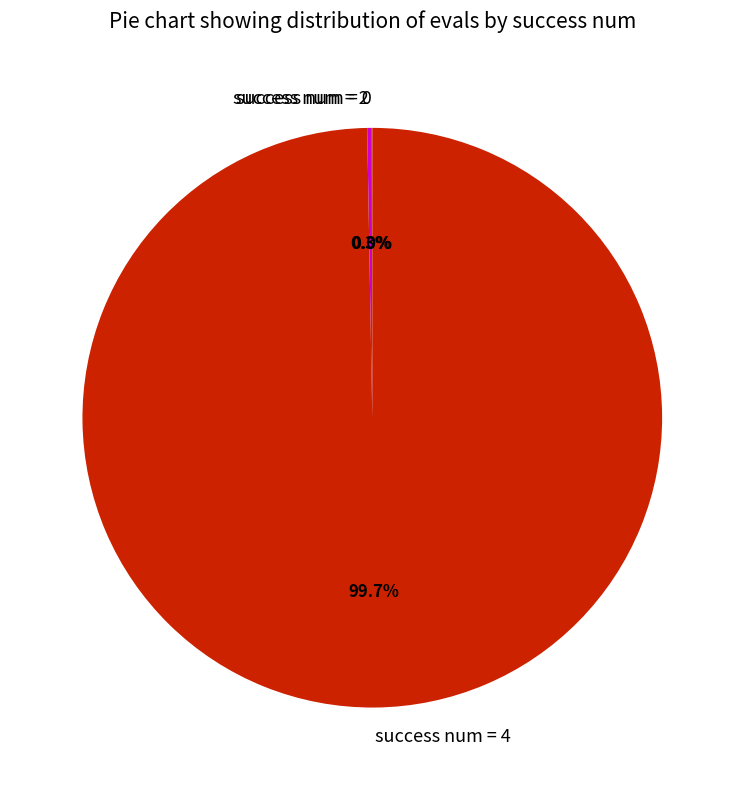

How much of the chart is everything except success num = 4?

0.3%